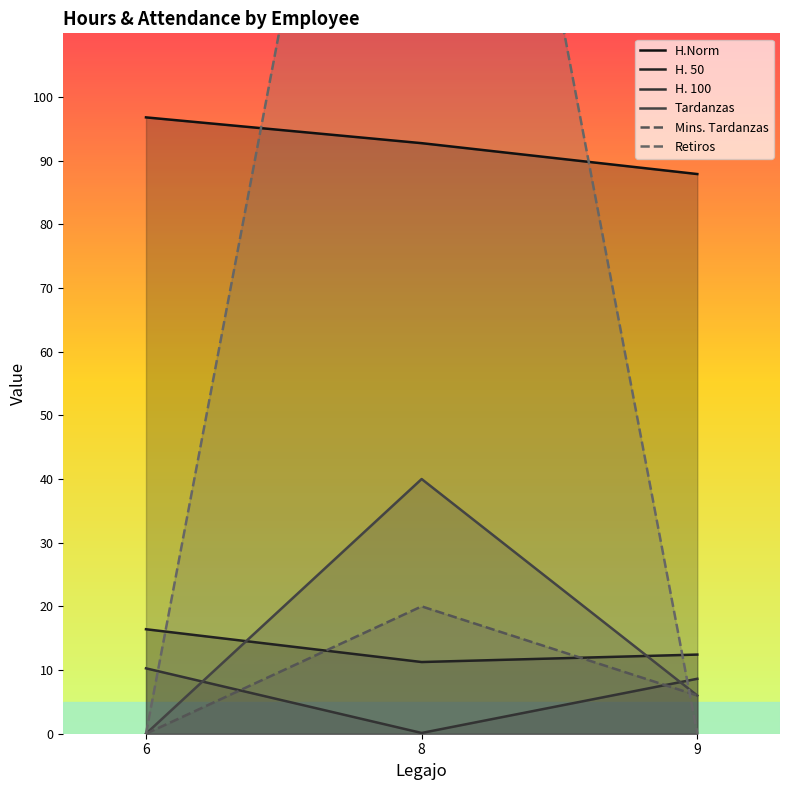

Count the number of categories in the chart.

3